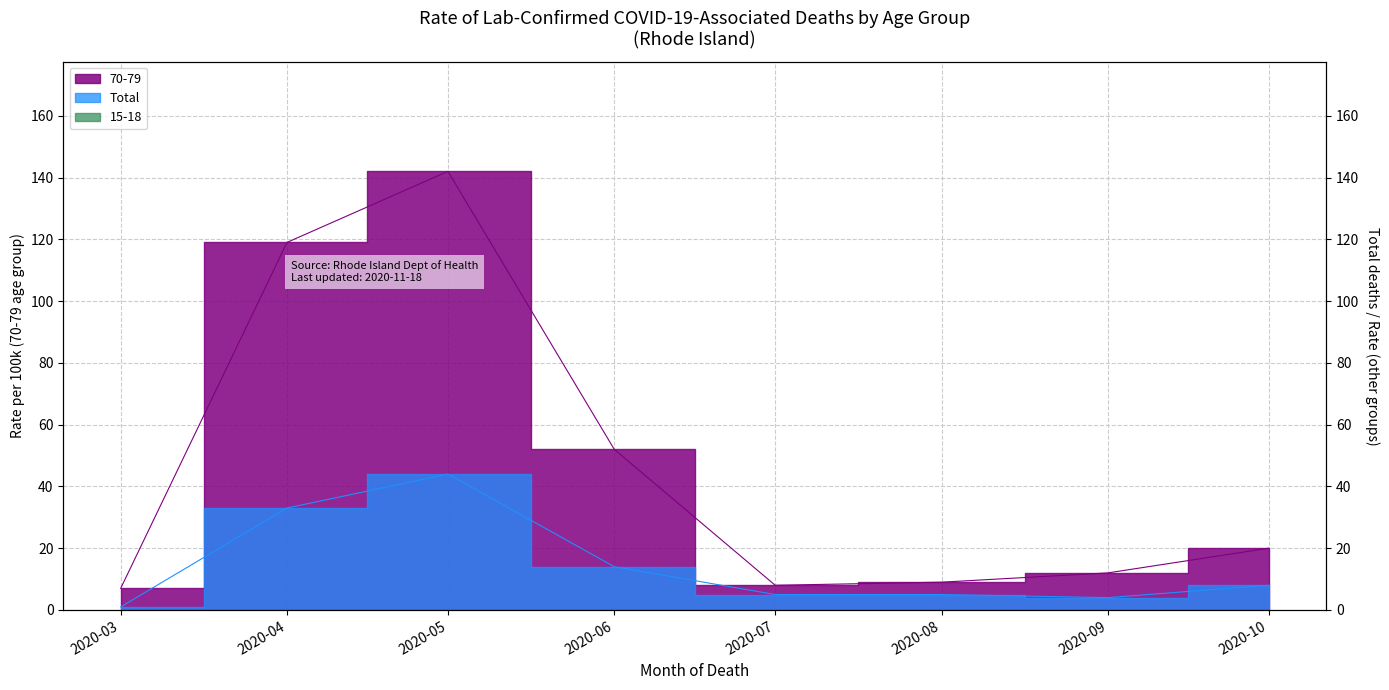

What is the smallest value displayed?

1